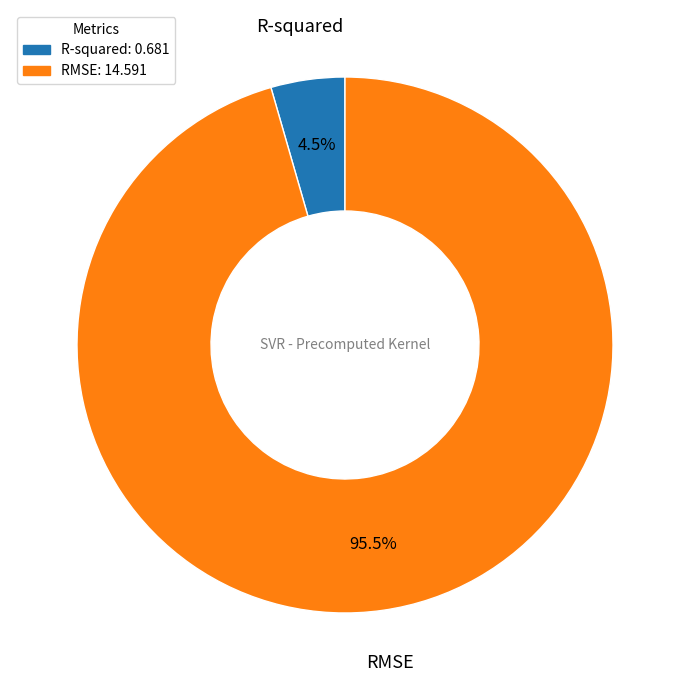

Which category has the smallest portion of the pie?

R-squared